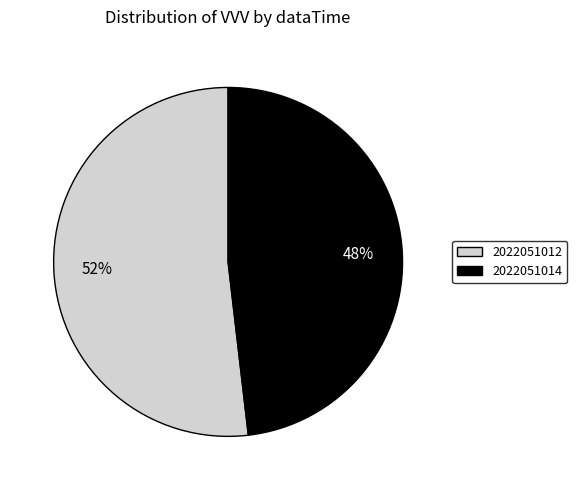

To the nearest percent, what portion does 2022051012 represent?

52%